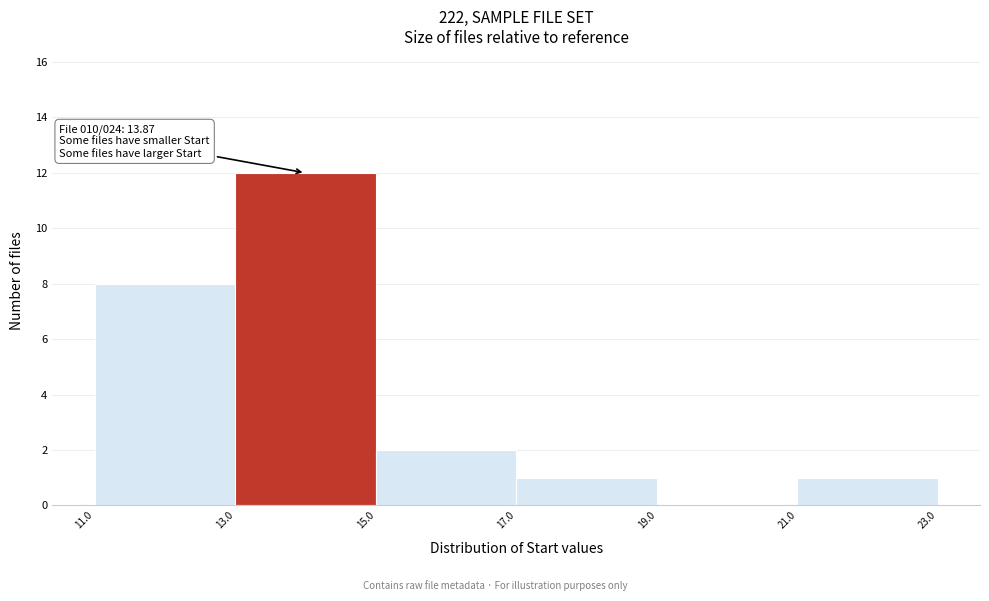

Which range on the x-axis has the tallest bar?

13.0 to 15.0